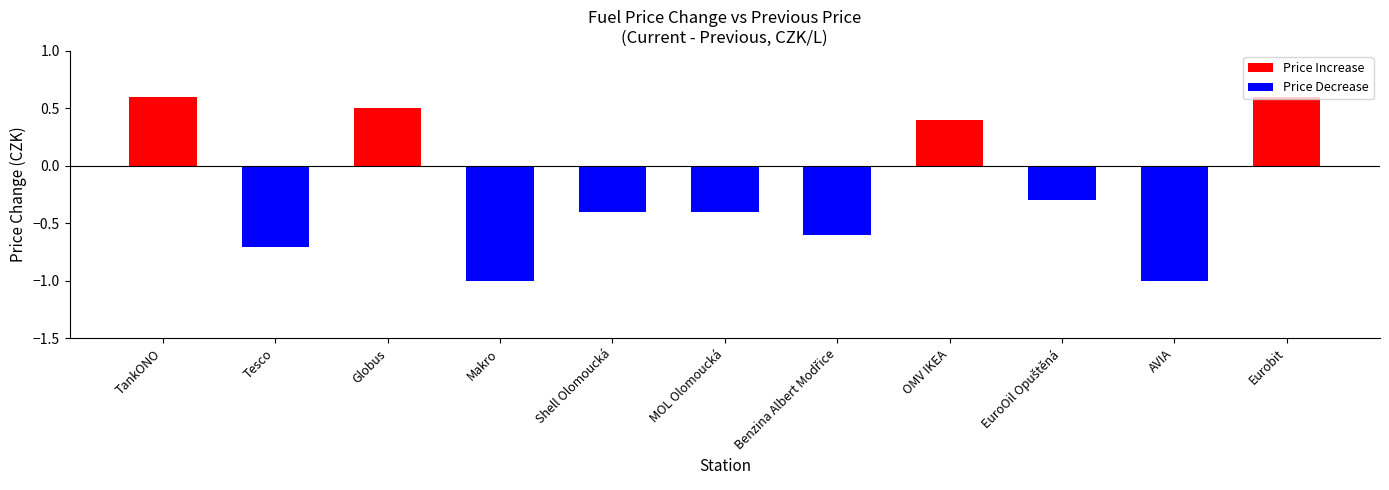

What is the difference between the maximum and minimum values?

1.6